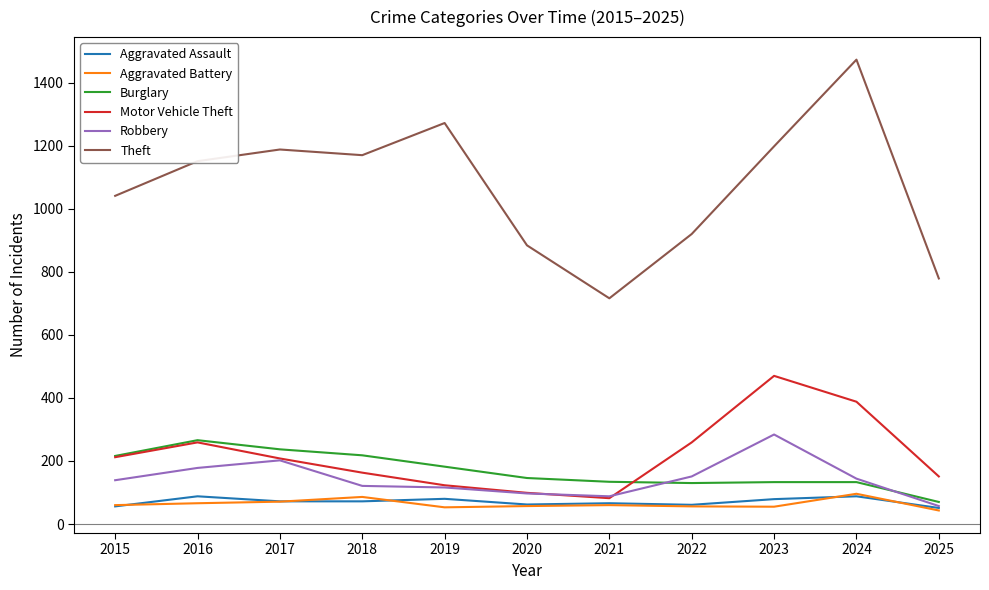

True or false: Motor Vehicle Theft and Aggravated Assault cross at least once.

False